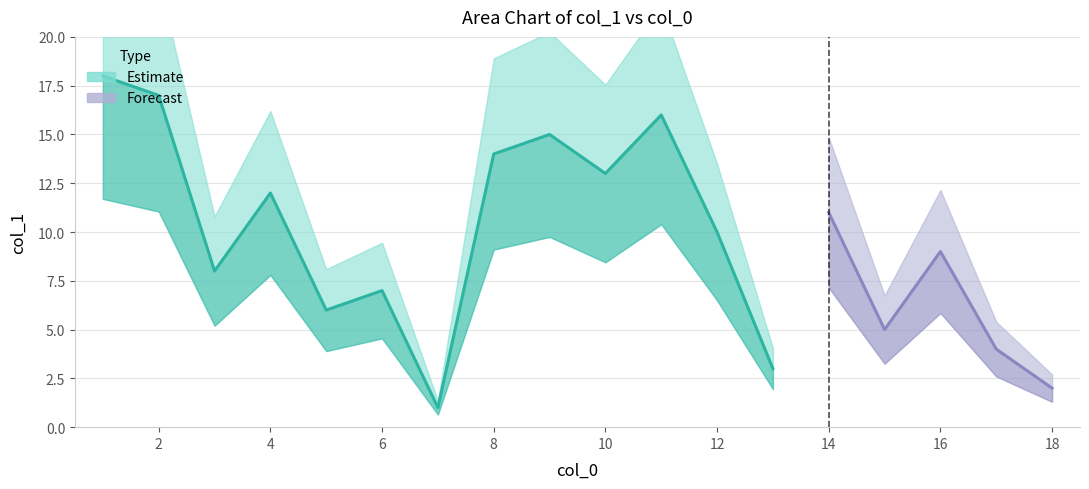

What is the difference between the maximum and minimum values?

17